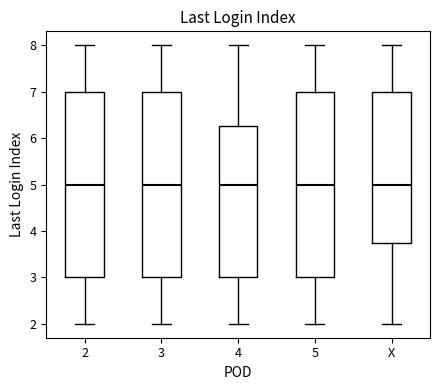

Reading left to right, read every box against the y-axis: the position of its median line, the range the box covers, and the ends of its whiskers. The values are not printed on the chart, so give them approximately, as read against the axis.

2: median 5.0, box 3.0 to 7.0, whiskers 2.0 to 8.0
3: median 5.0, box 3.0 to 7.0, whiskers 2.0 to 8.0
4: median 5.0, box 3.0 to 6.3, whiskers 2.0 to 8.0
5: median 5.0, box 3.0 to 7.0, whiskers 2.0 to 8.0
X: median 5.0, box 3.8 to 7.0, whiskers 2.0 to 8.0